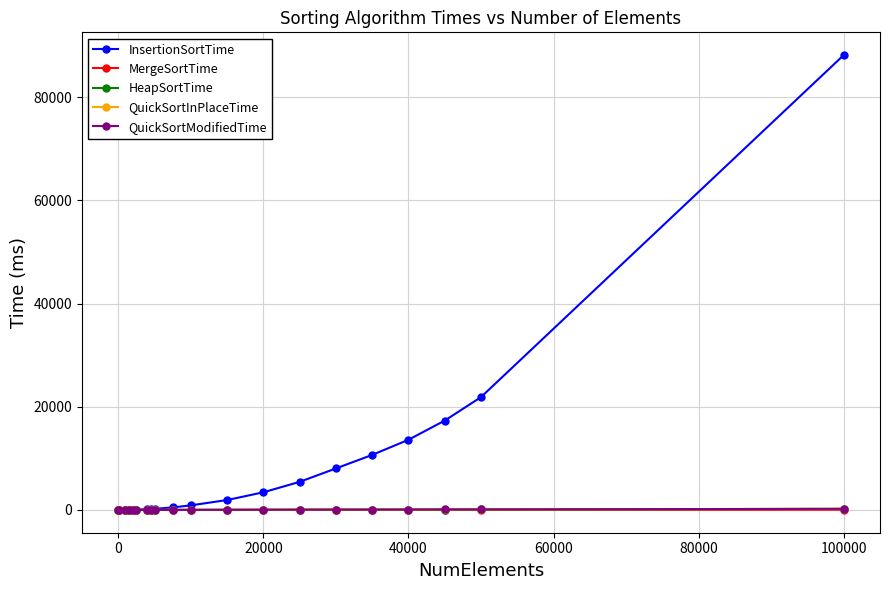

Which series has the largest total across all categories?

InsertionSortTime